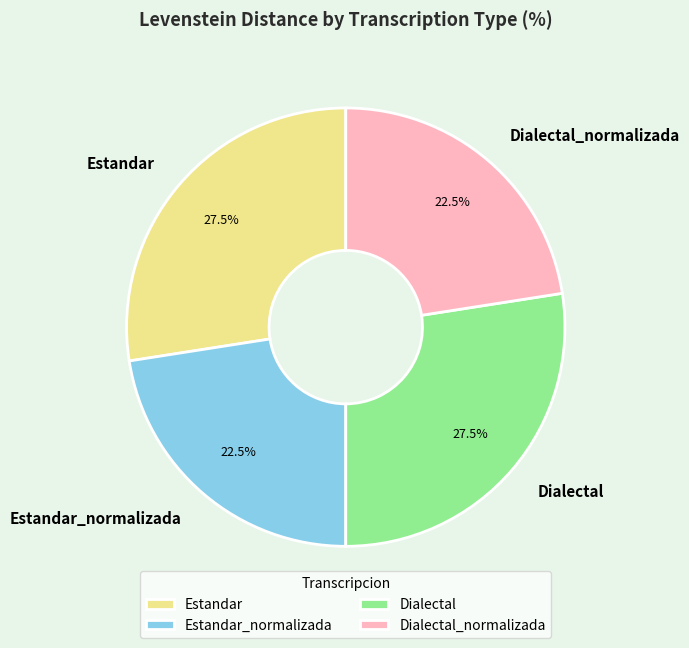

How many segments does this pie chart have?

4